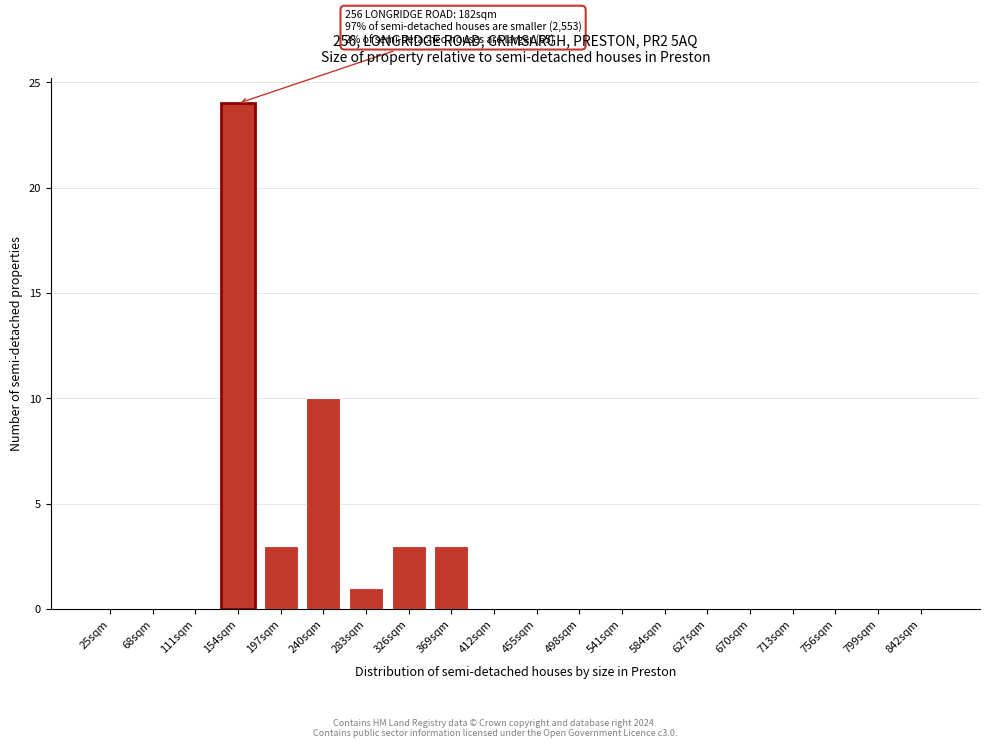

Which category has the highest value across all series?

154sqm